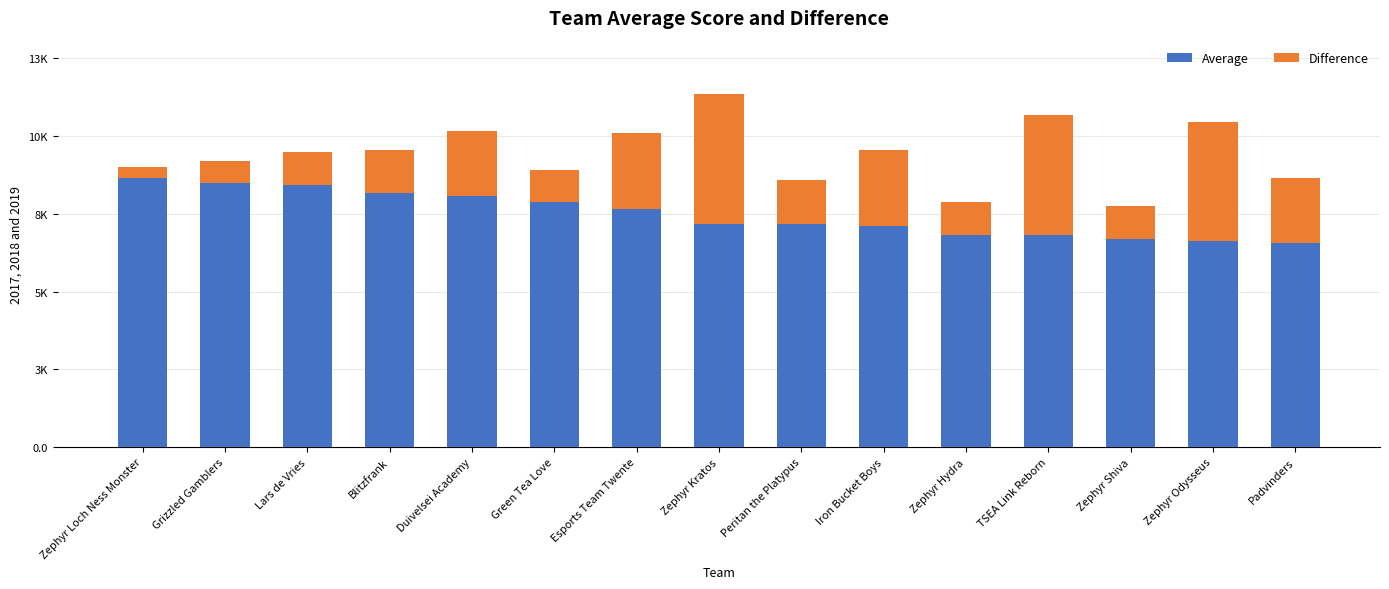

Does the chart contain stacked bars?

Yes